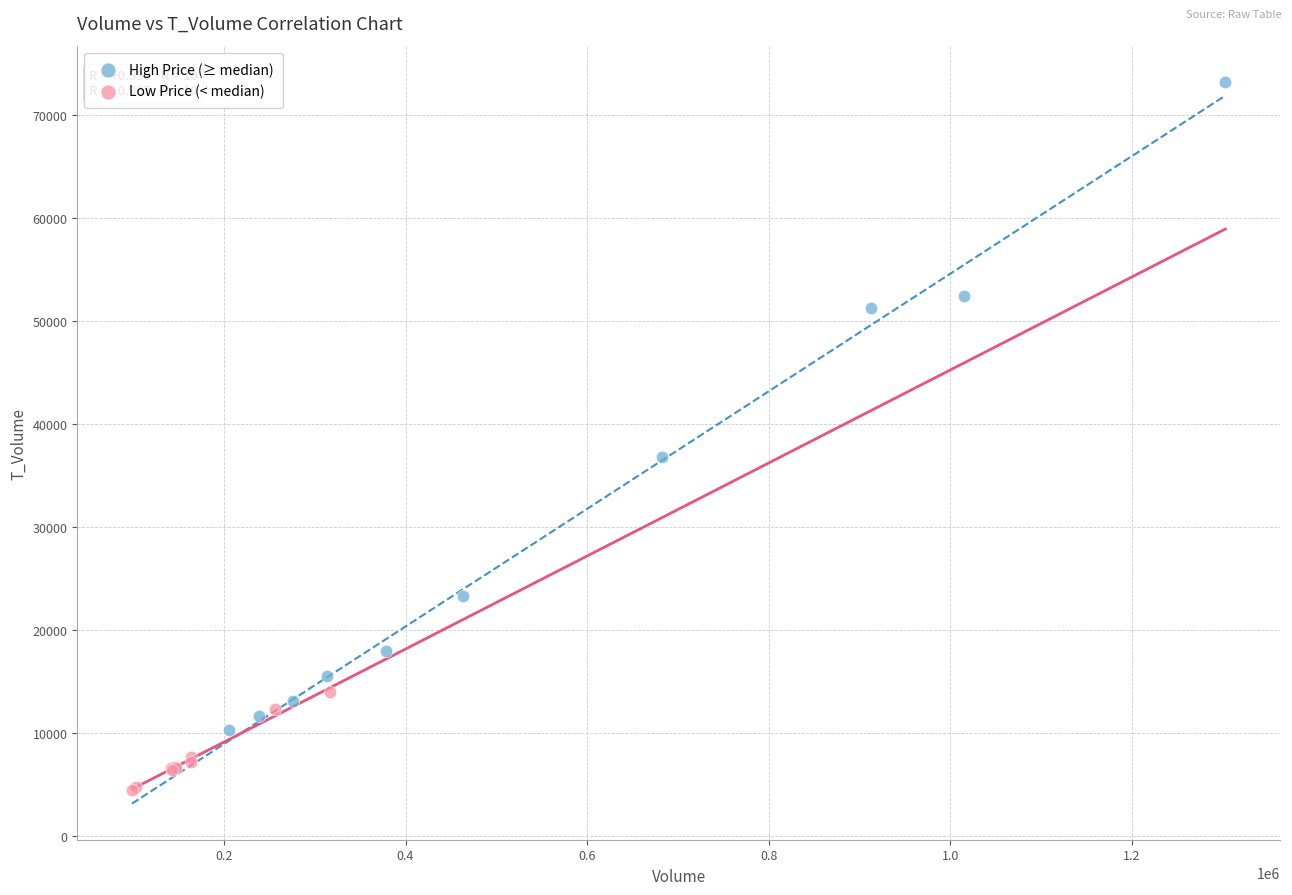

Which series reaches the maximum Y coordinate?

High Price (≥ median)